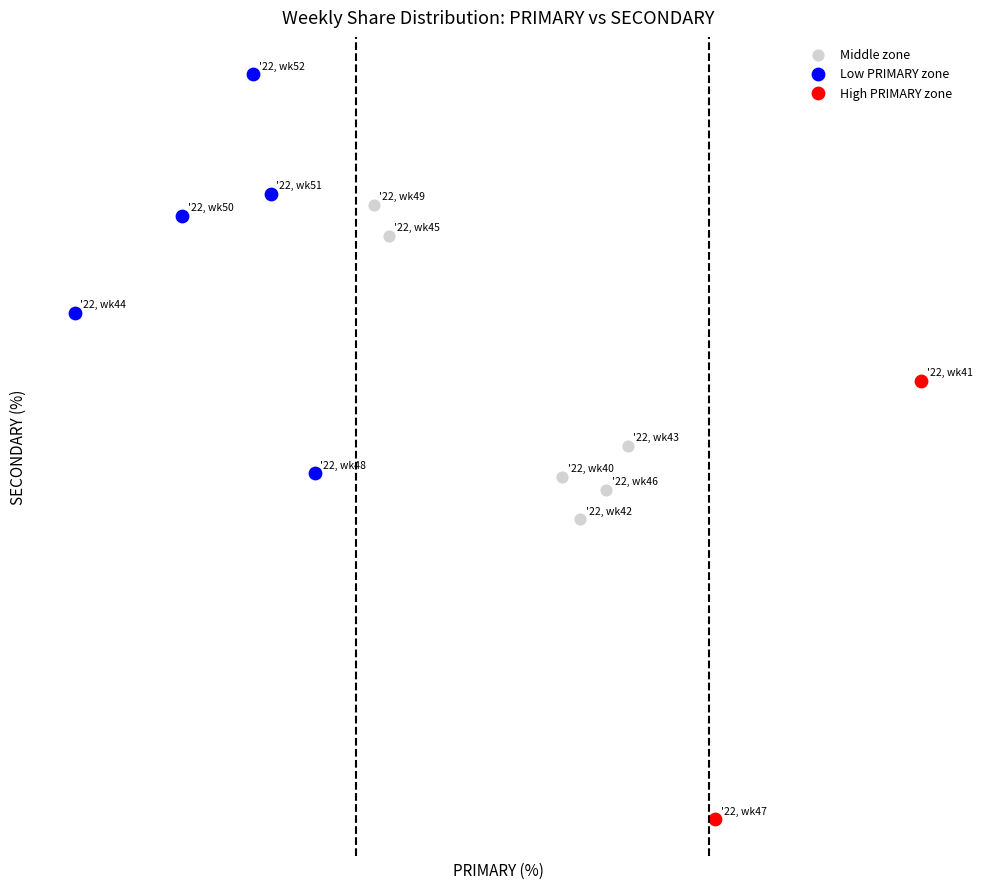

What are all the series names shown in the legend?

Middle zone, Low PRIMARY zone, High PRIMARY zone